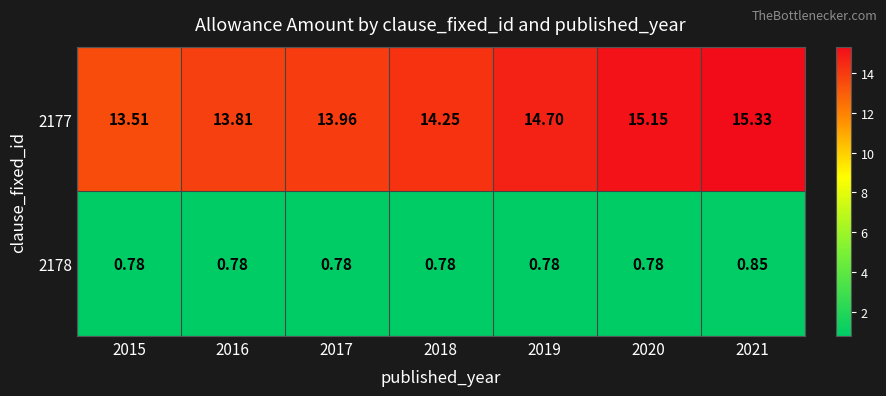

Which series changed the most between 2018 and 2020?

2177